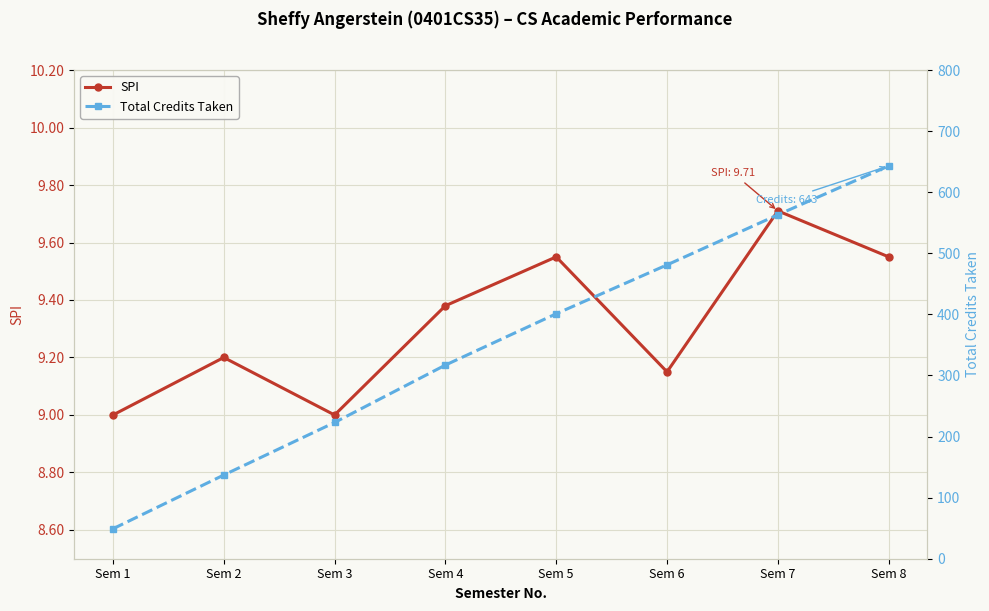

Which series has the largest total across all categories?

Total Credits Taken